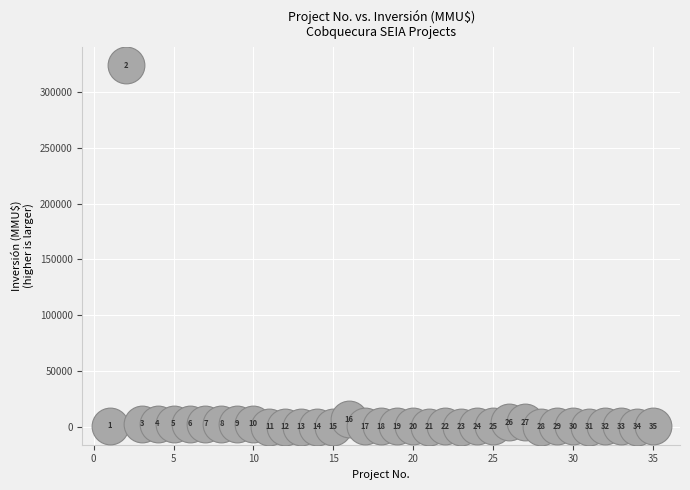

What is the range of X values (max minus min)?

34